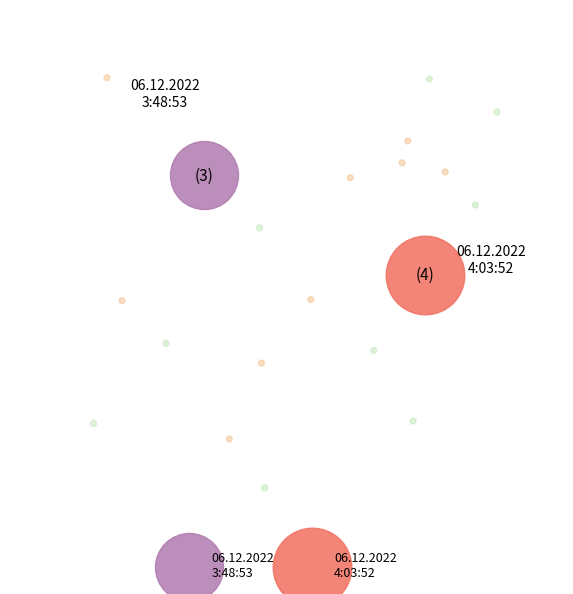

How many slices are in this pie chart?

2